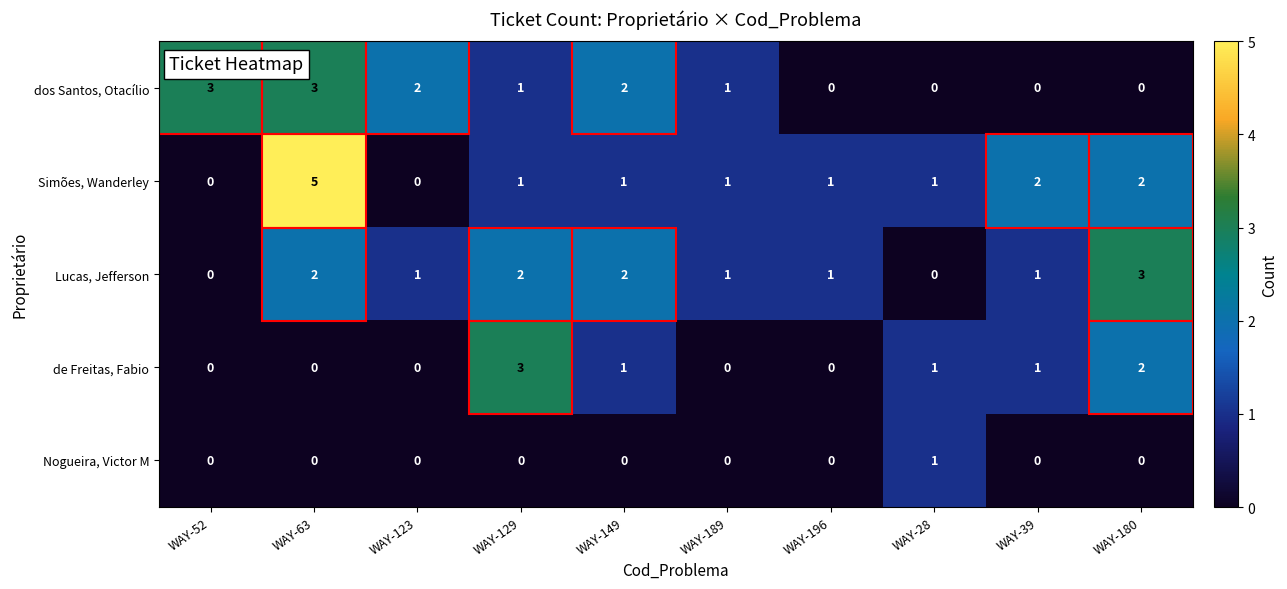

Which category has the highest value across all series?

WAY-63